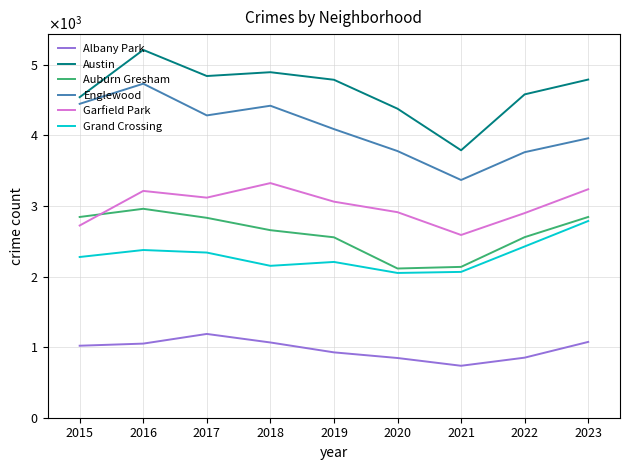

Does the chart have visible grid lines?

Yes